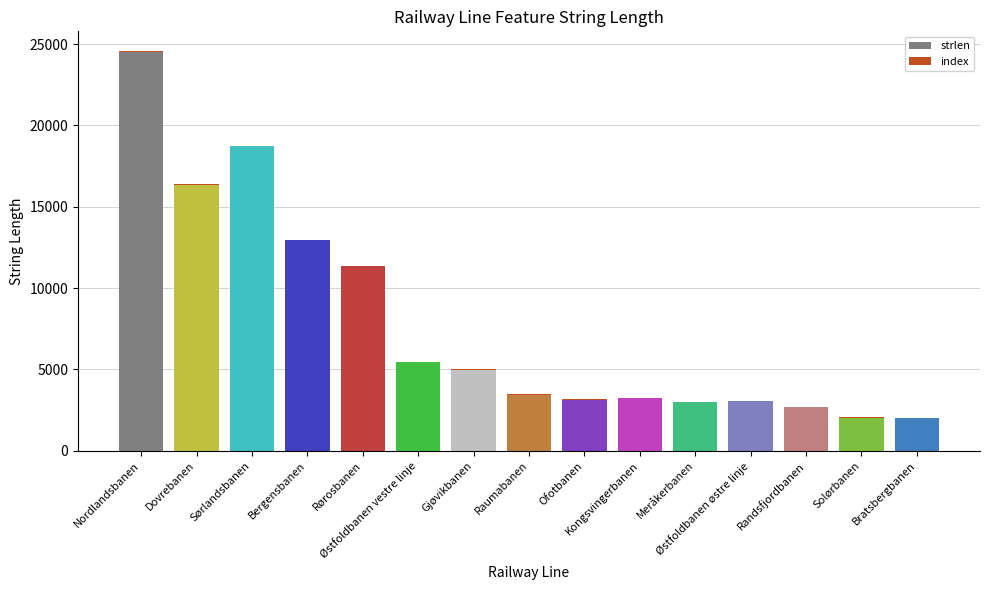

Where does the strlen series first go above 3438?

Nordlandsbanen